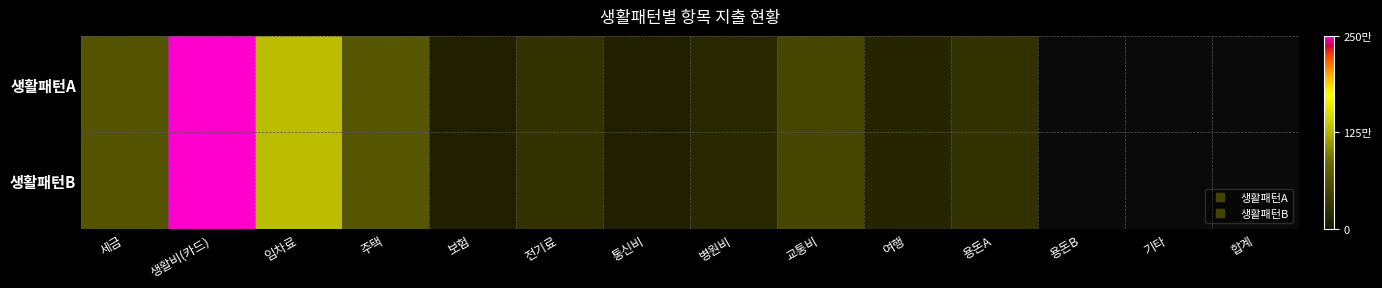

Which series changed the most between 병원비 and 용돈B?

생활패턴A